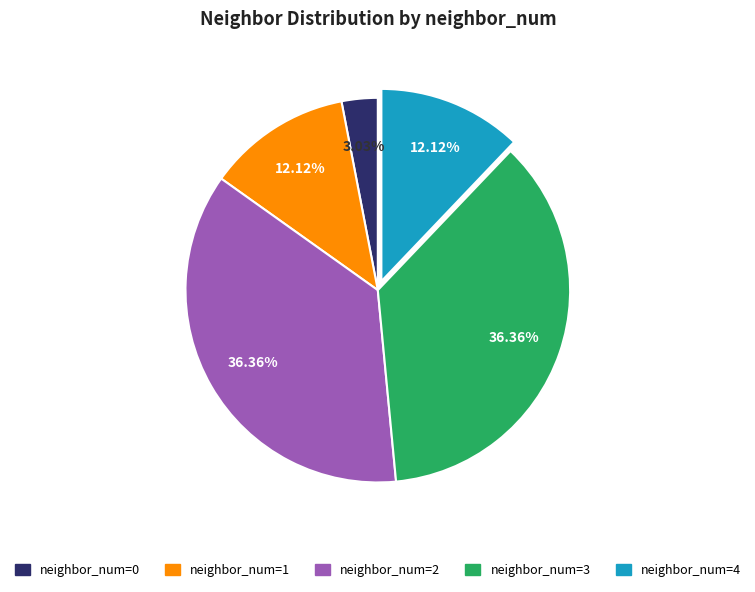

Does any single category account for the majority?

No